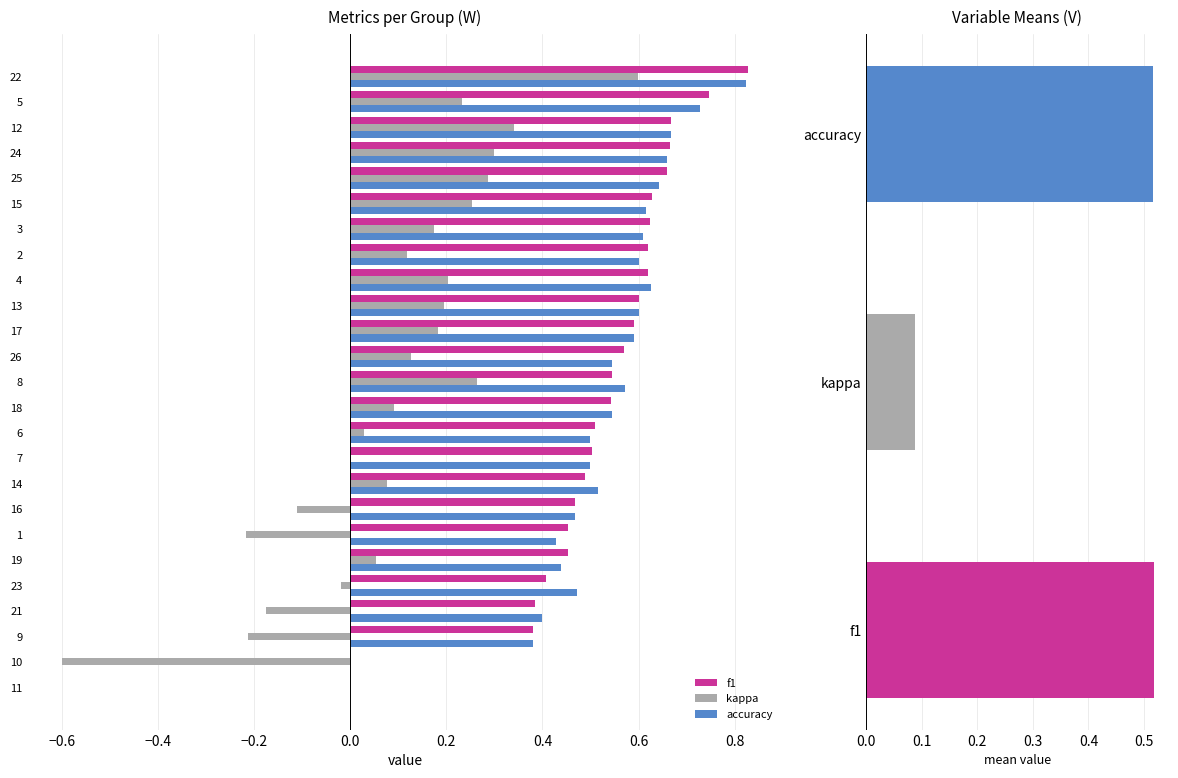

Between 23 and 19, which series saw the biggest shift?

kappa